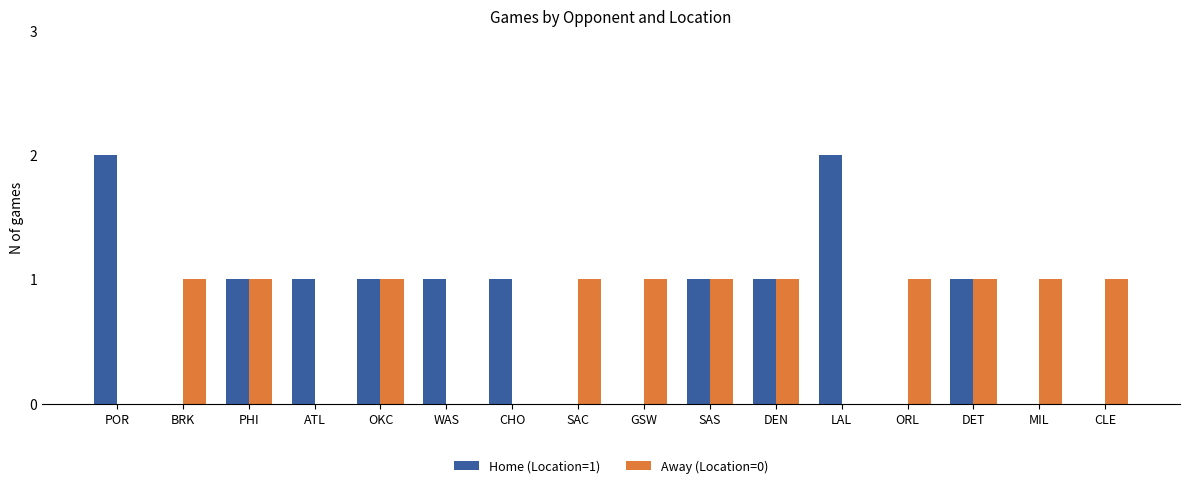

Which series changed the most between OKC and WAS?

Away (Location=0)